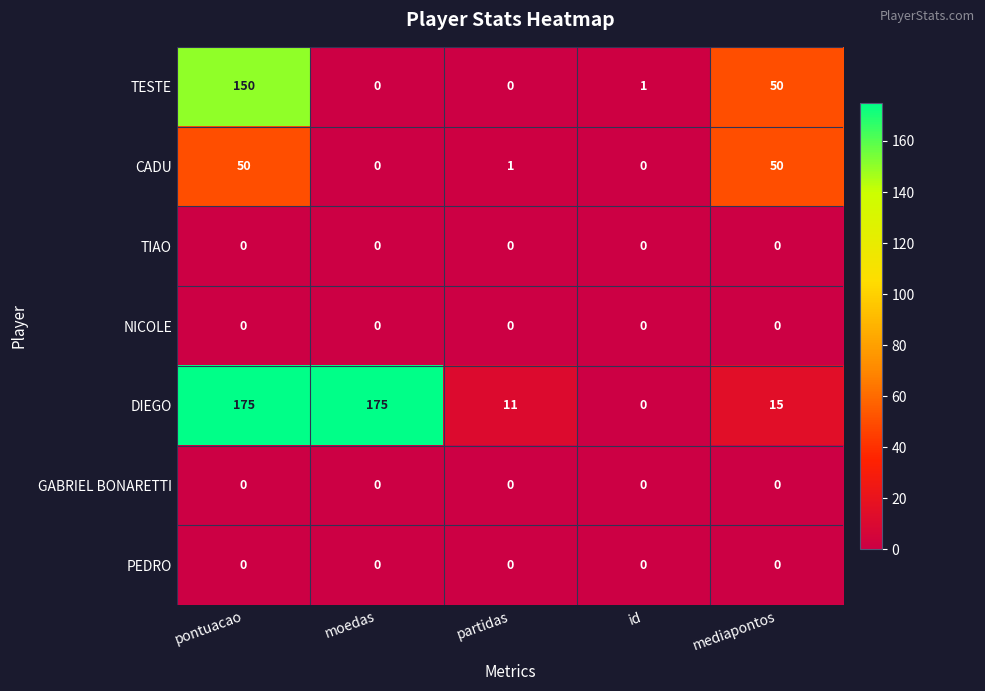

How many distinct data groups are displayed?

7